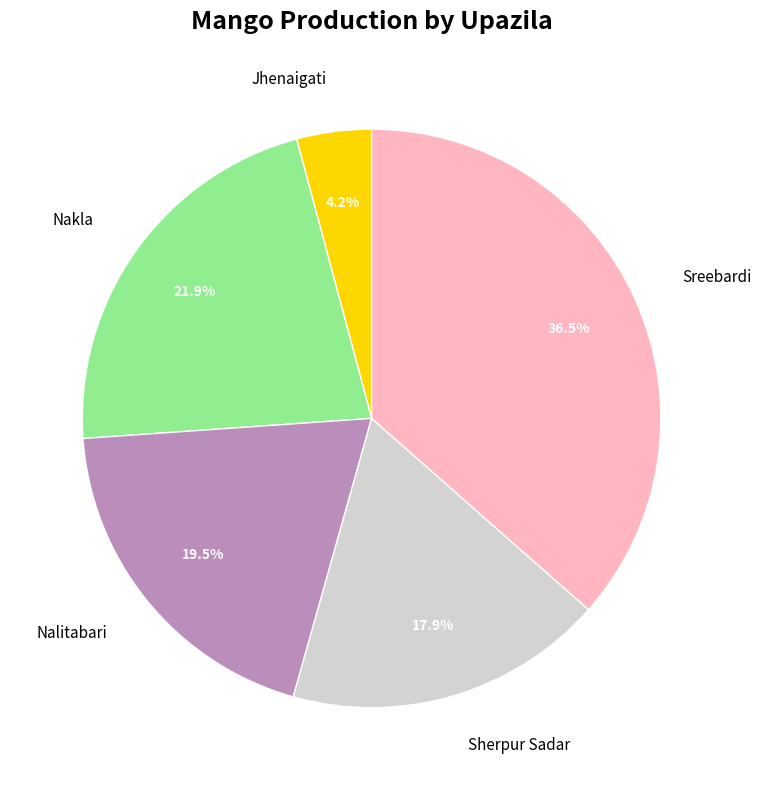

Which category has the smallest portion of the pie?

Jhenaigati